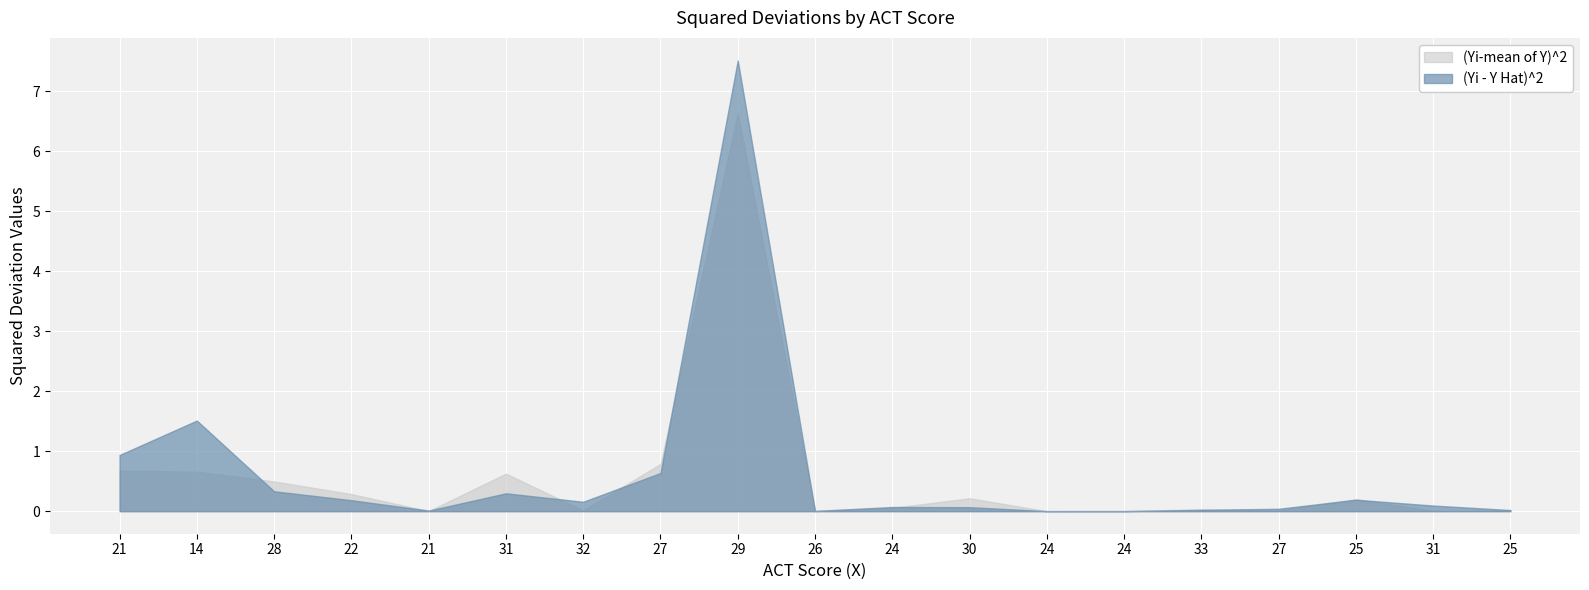

What is the difference between the maximum and minimum values in the (Yi - Y Hat)^2 series?

7.5